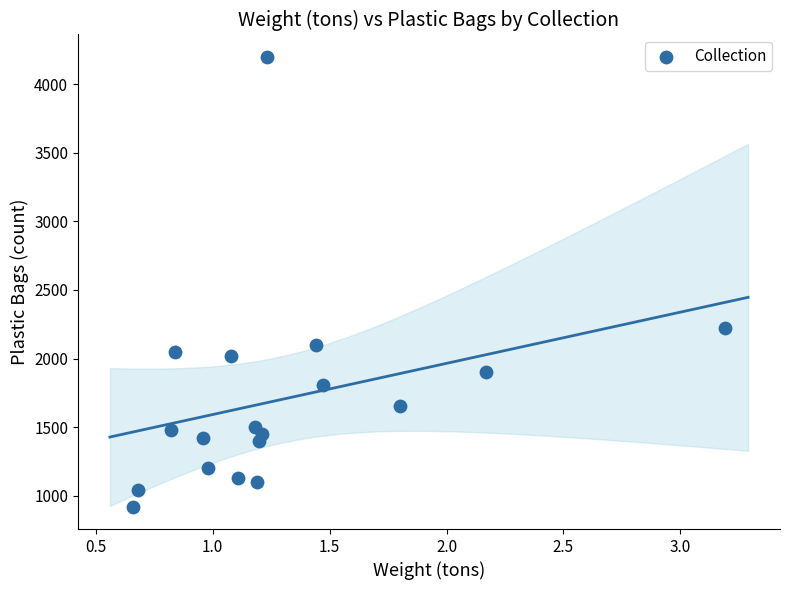

What is the range of Y values (max minus min)?

3280